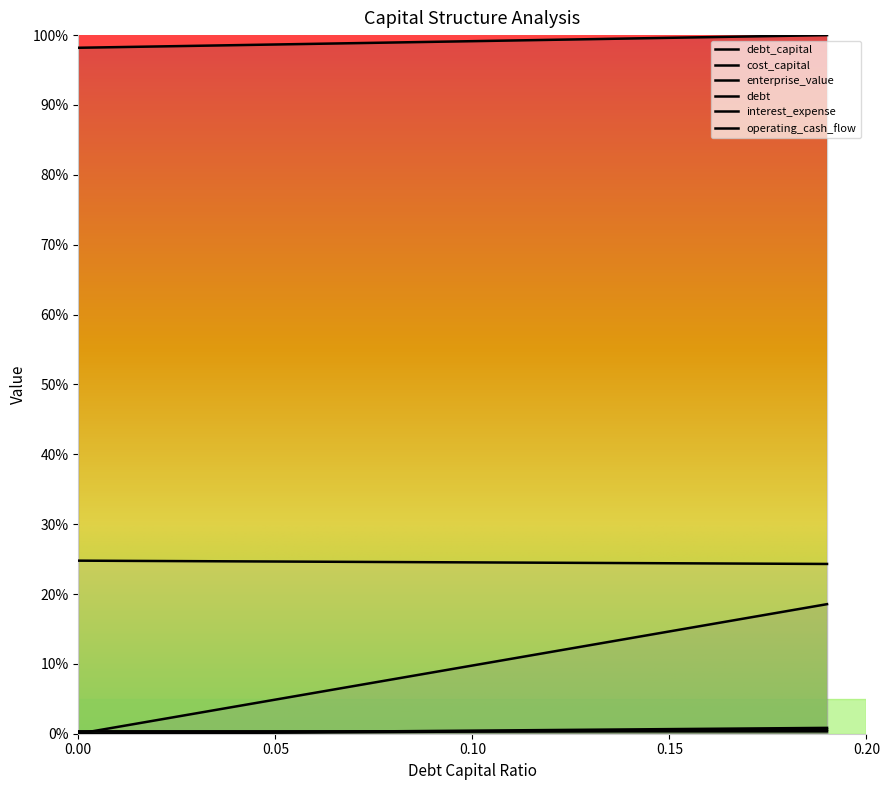

Does the chart display data point markers on the line(s)?

No